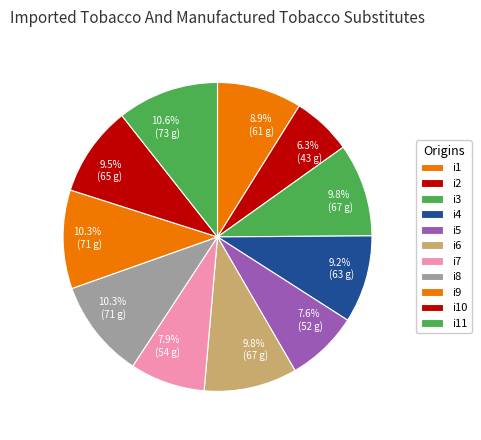

Does i4 represent more than half of the total?

No